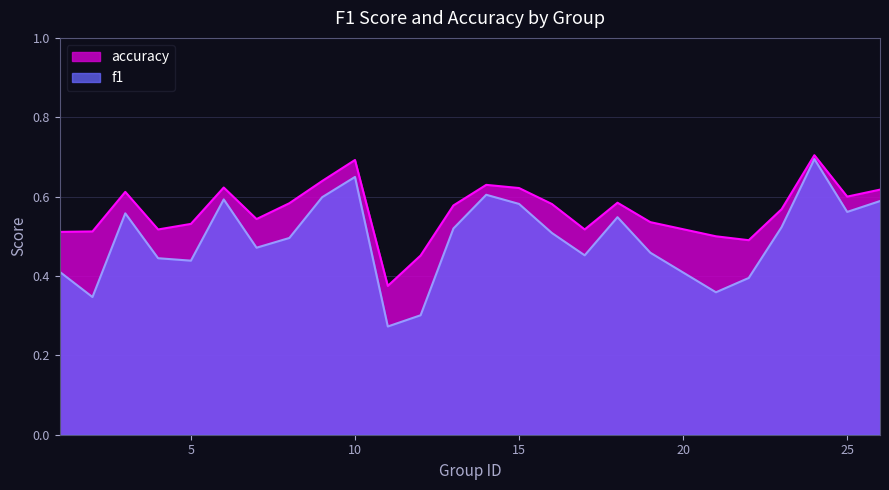

True or false: accuracy has more than 2 points higher than both neighbors.

True